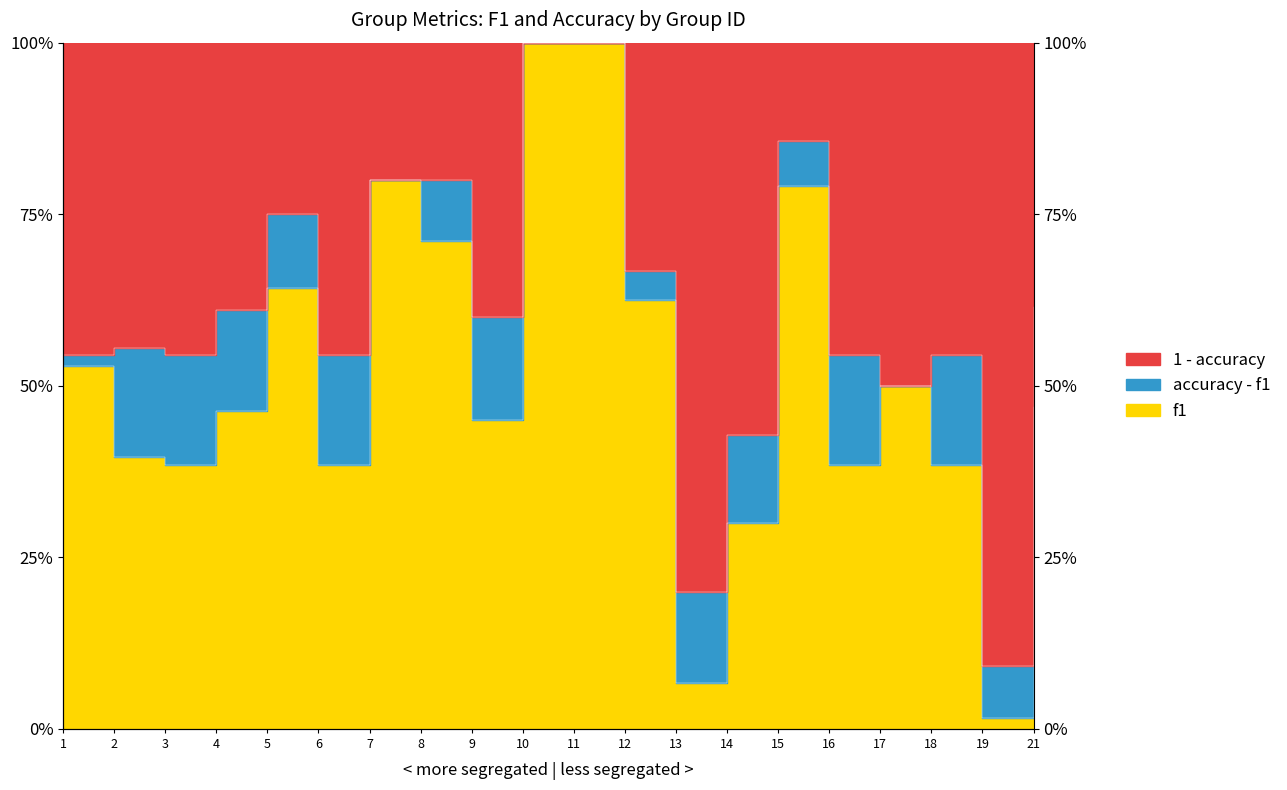

What is the sum of all accuracy values?

12.2